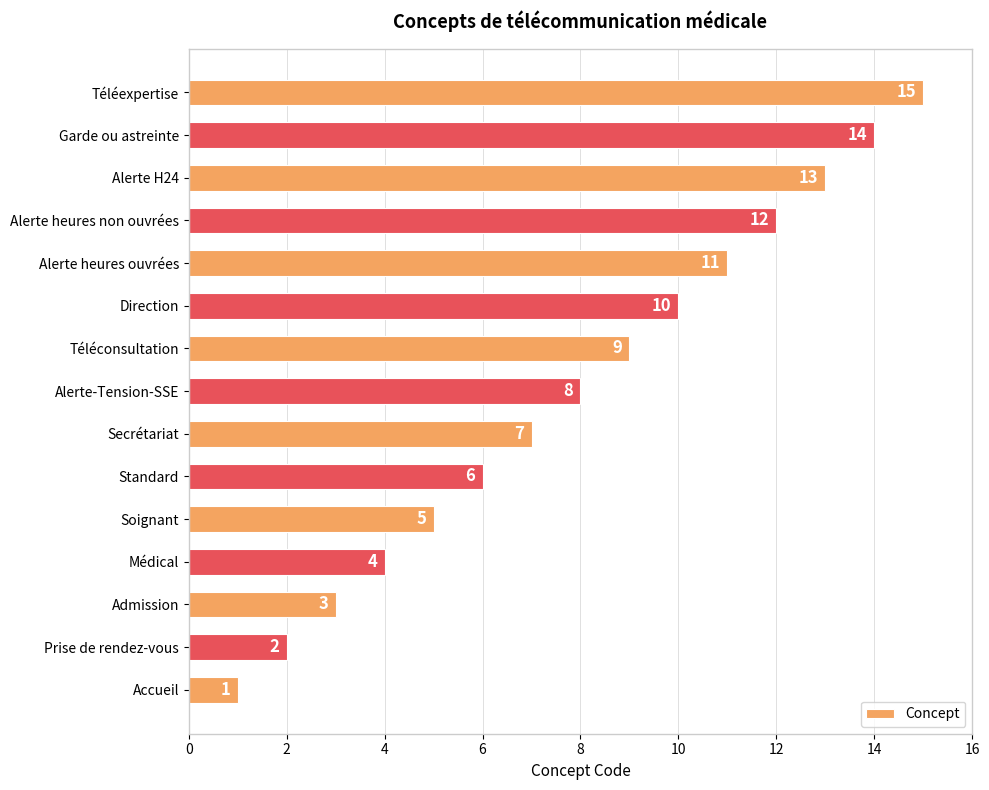

What is the minimum value shown in the chart?

1